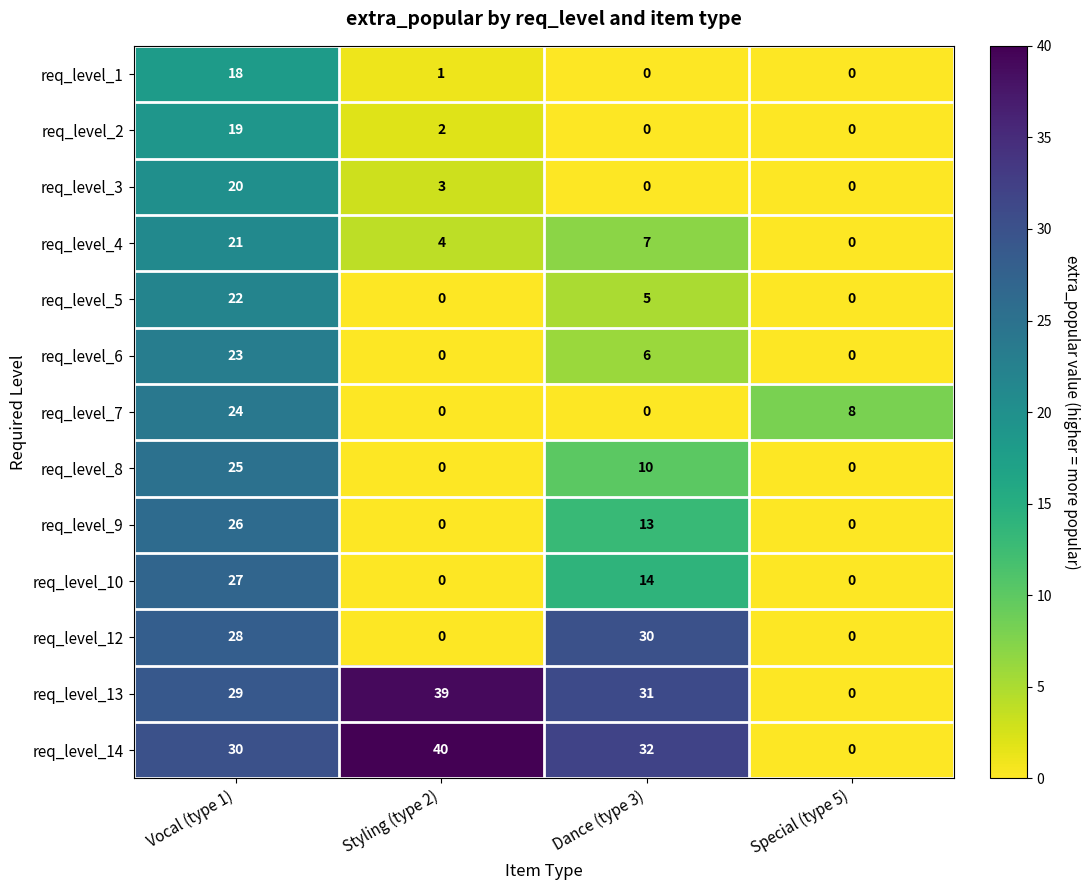

How many distinct data groups are displayed?

13